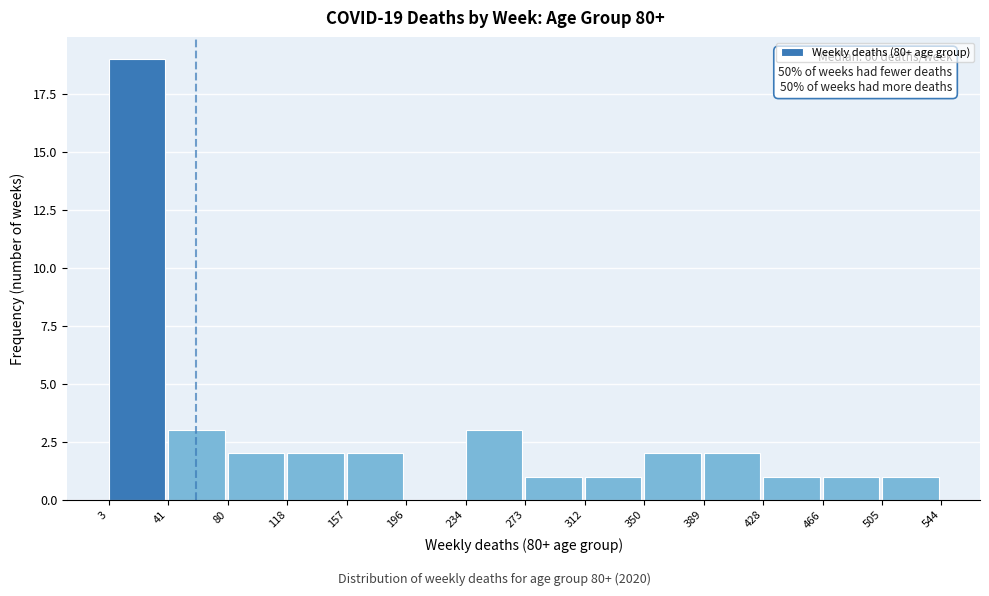

Over which range of the x-axis is the bar tallest?

3 to 41